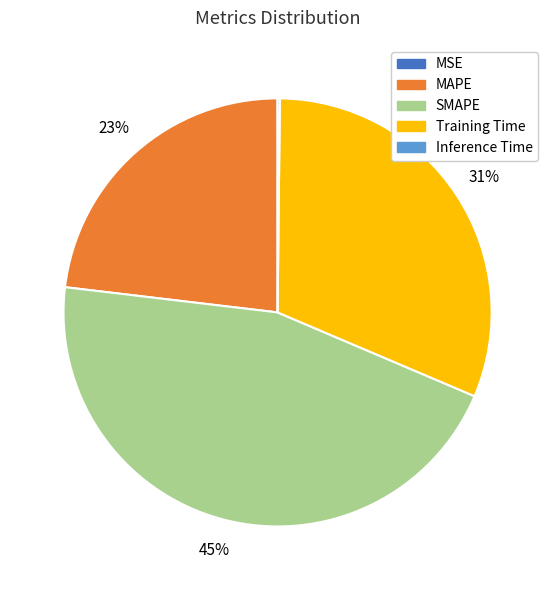

Does any single category account for the majority?

No